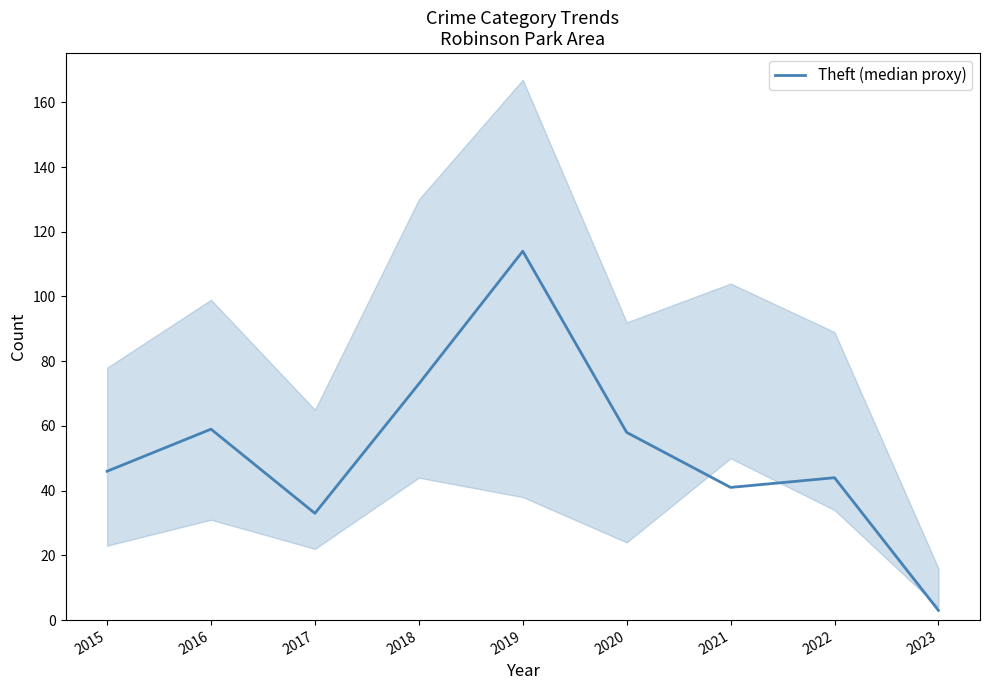

How many points are lower than both their immediate neighbors (excluding endpoints)?

2